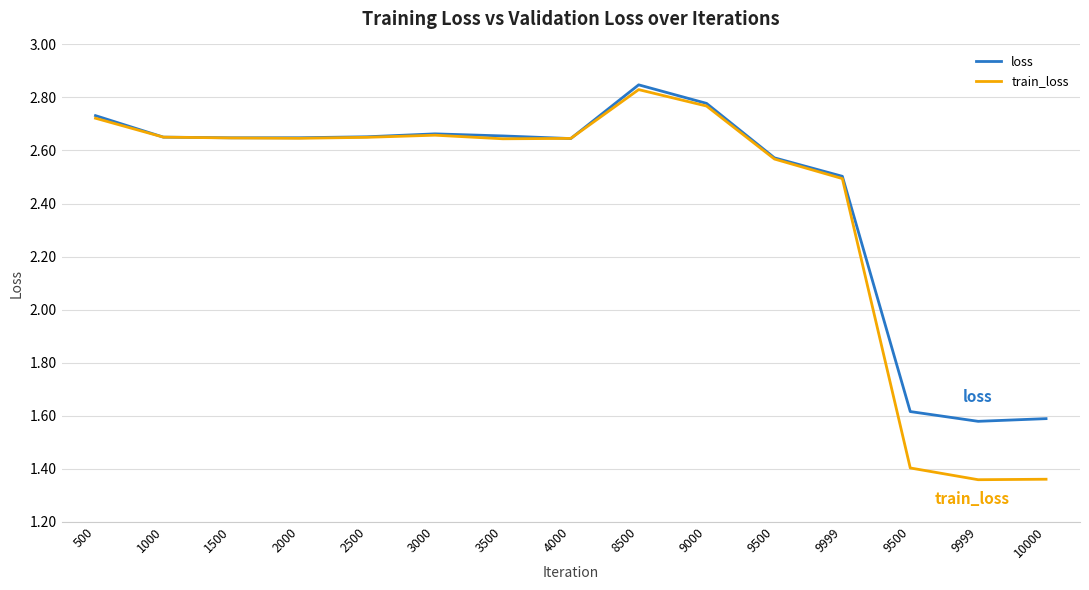

How many series are shown in this chart?

2